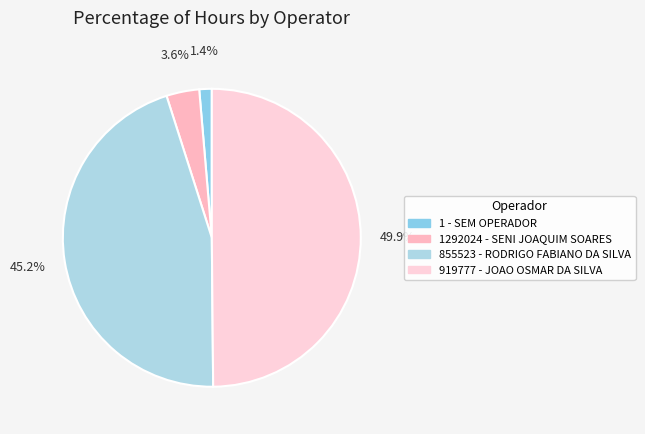

How many slices are in this pie chart?

4